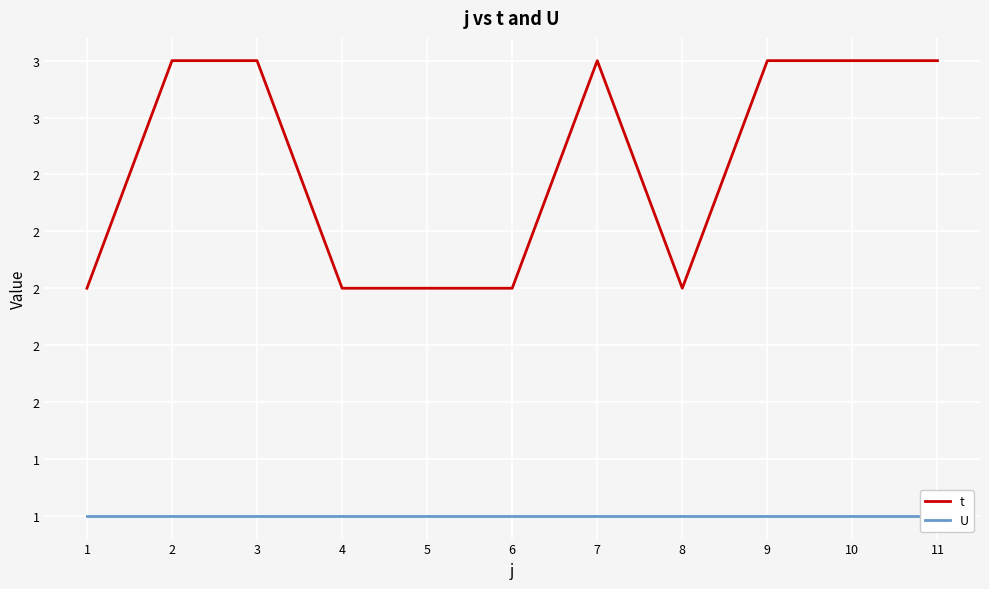

Reading left to right, what are all the values shown in this chart?

t: 1=2	2=3	3=3	4=2	5=2	6=2	7=3	8=2	9=3	10=3	11=3
U: 1=1	2=1	3=1	4=1	5=1	6=1	7=1	8=1	9=1	10=1	11=1